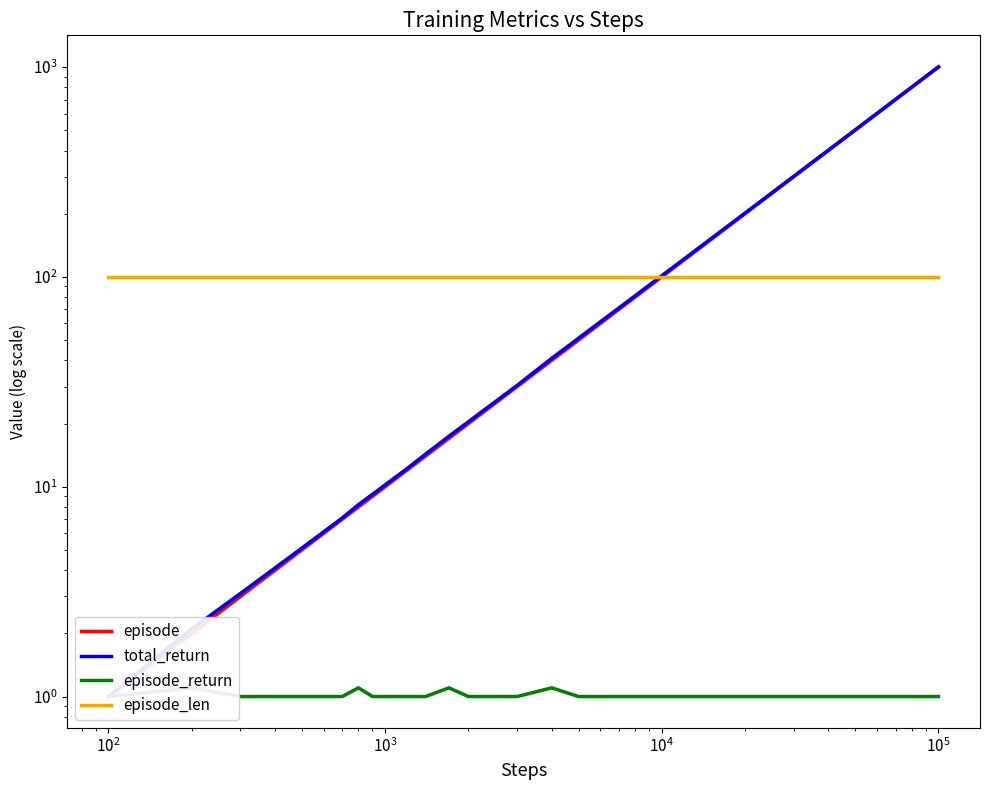

Is it true that episode_return equals 0.5 at $\mathdefault{10^{6}}$?

False